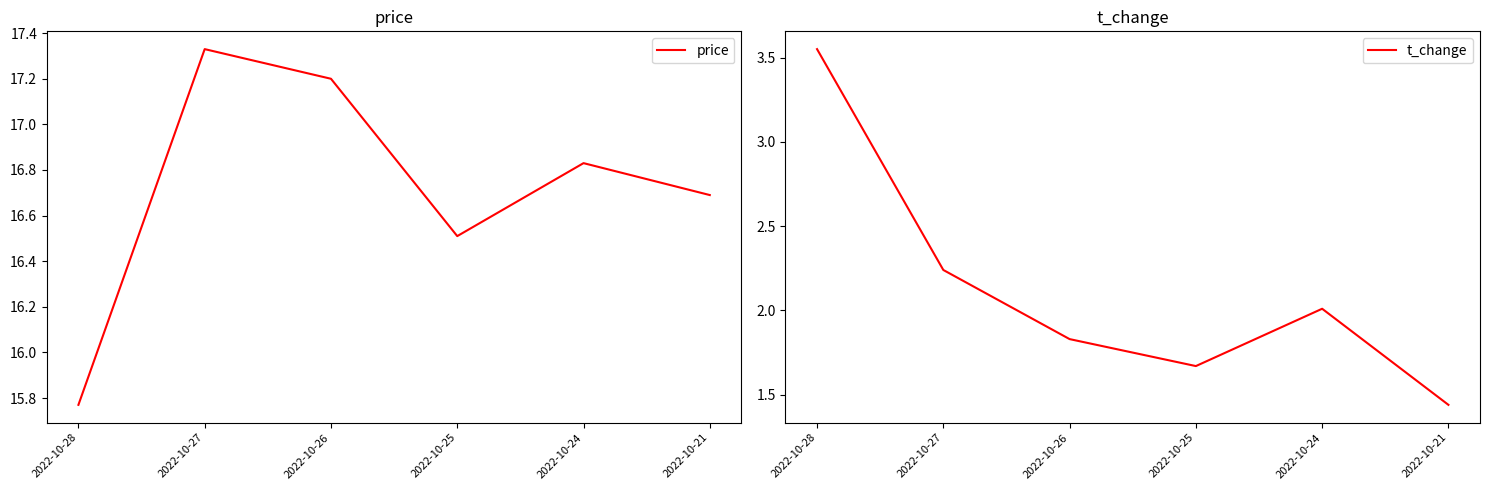

True or false: t_change and price cross at least once.

False